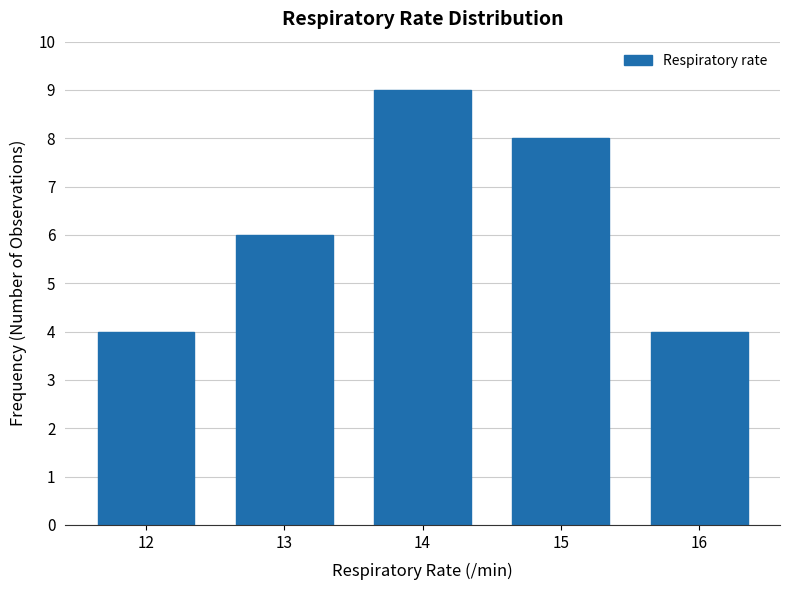

Reading right to left, transcribe all the data shown in this chart.

16=4	15=8	14=9	13=6	12=4